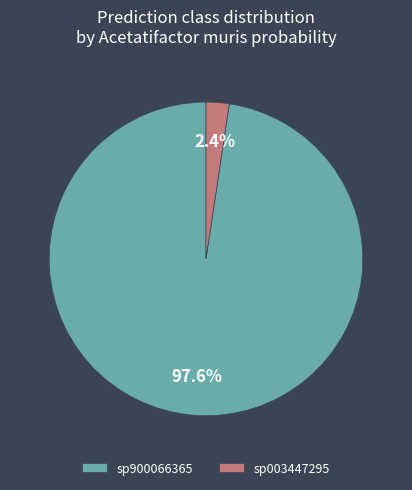

Which category has the smallest portion of the pie?

sp003447295